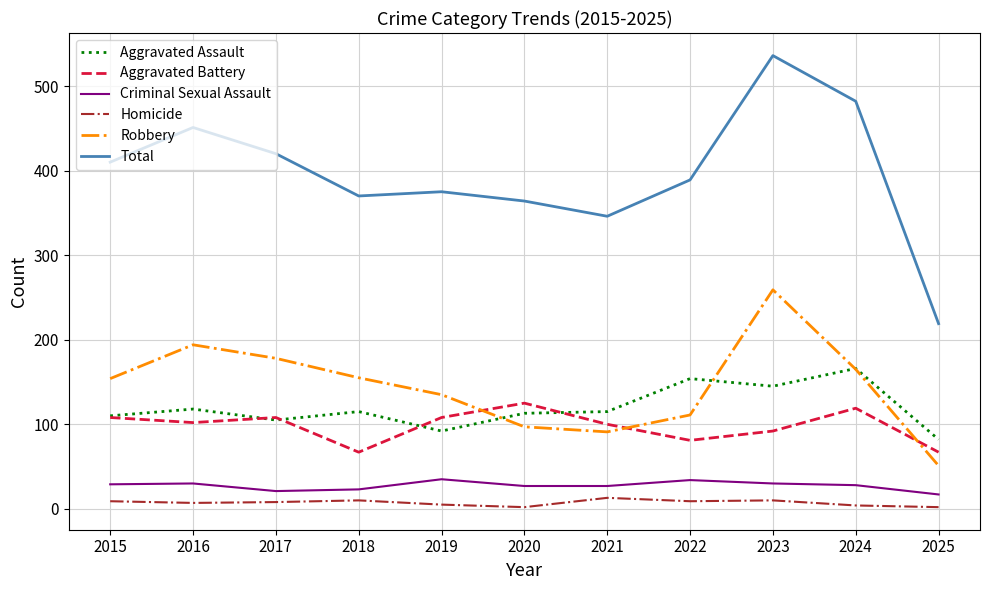

The Aggravated Assault series shows 140 at 2019. True or false?

False